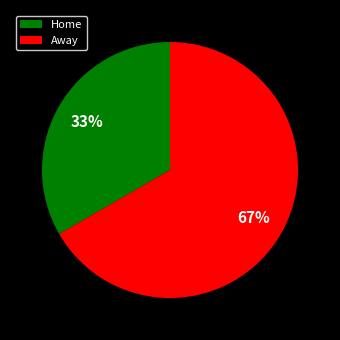

Which category has the smallest portion of the pie?

Home